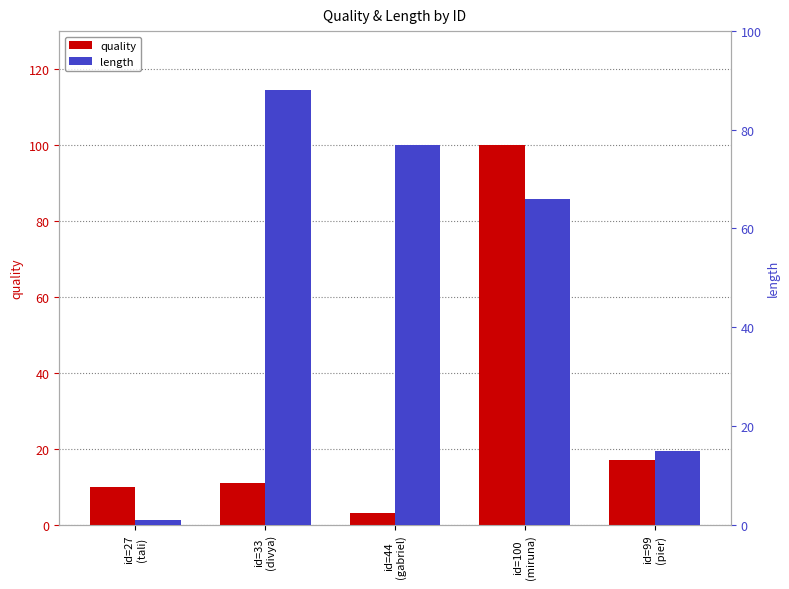

Which label corresponds to the smallest value in the chart?

id=27
(tali)